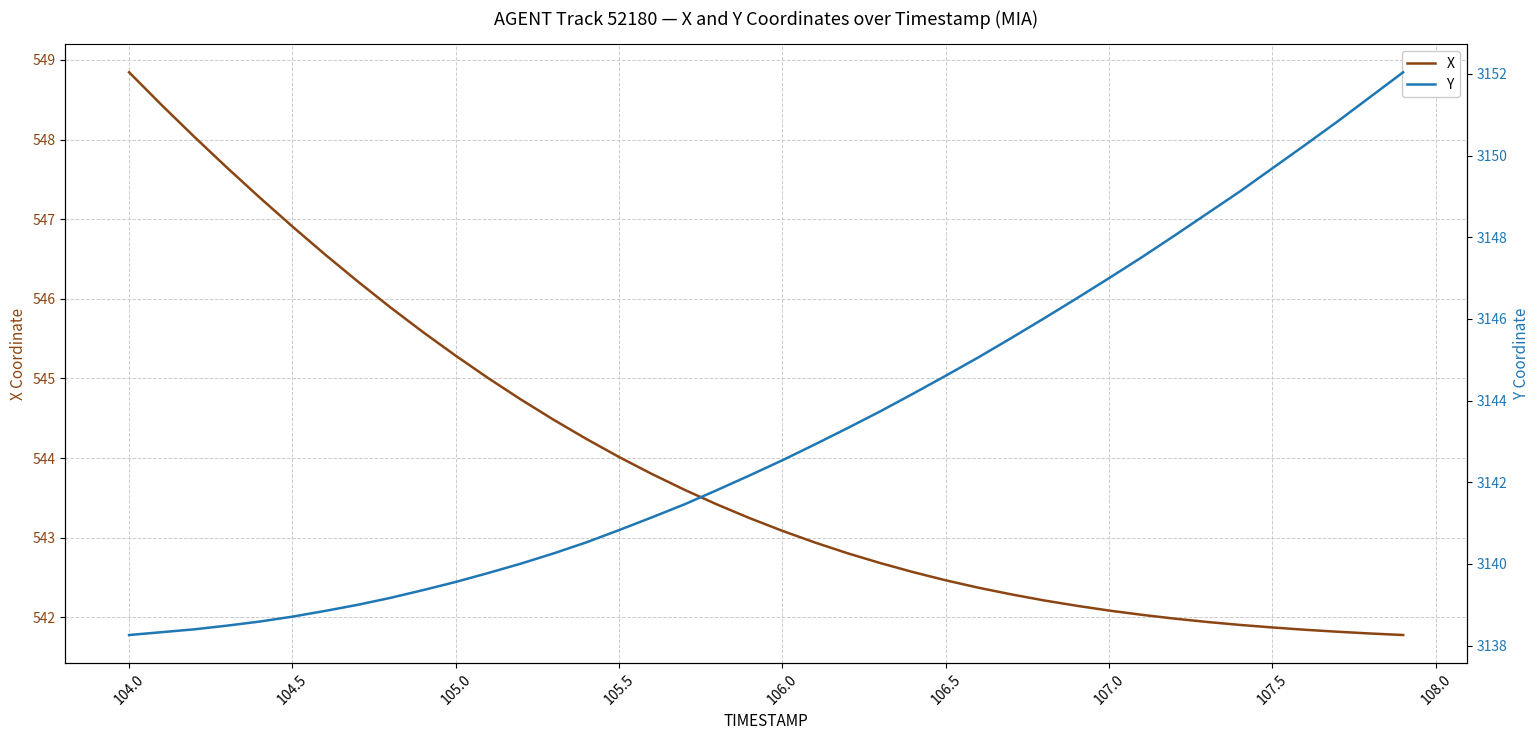

Which category has the highest value in the X series?

104.0